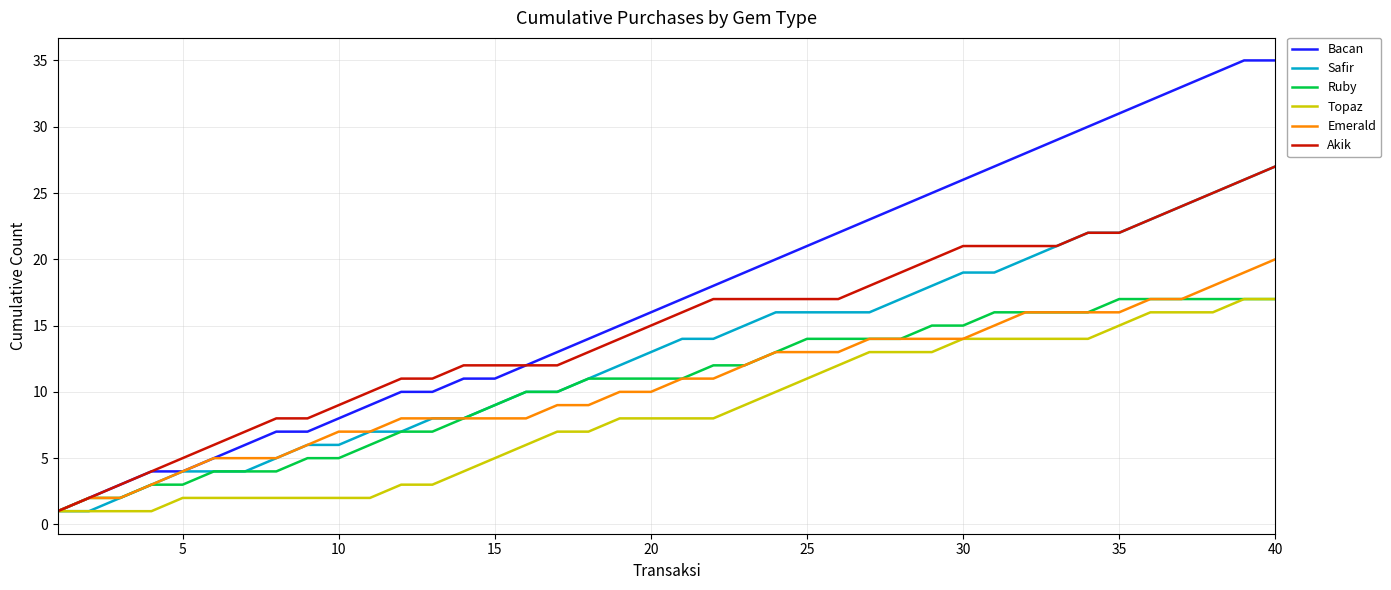

Which series has the largest total across all categories?

Bacan